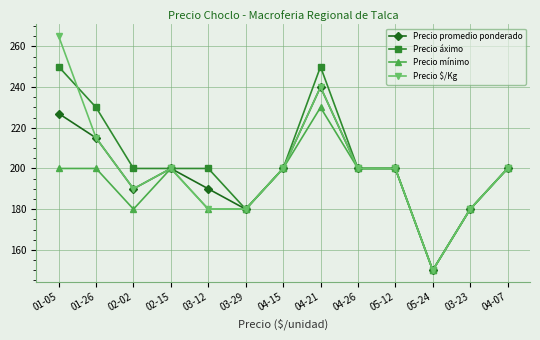

What are all the series names shown in the legend?

Precio promedio ponderado, Precio áximo, Precio mínimo, Precio $/Kg